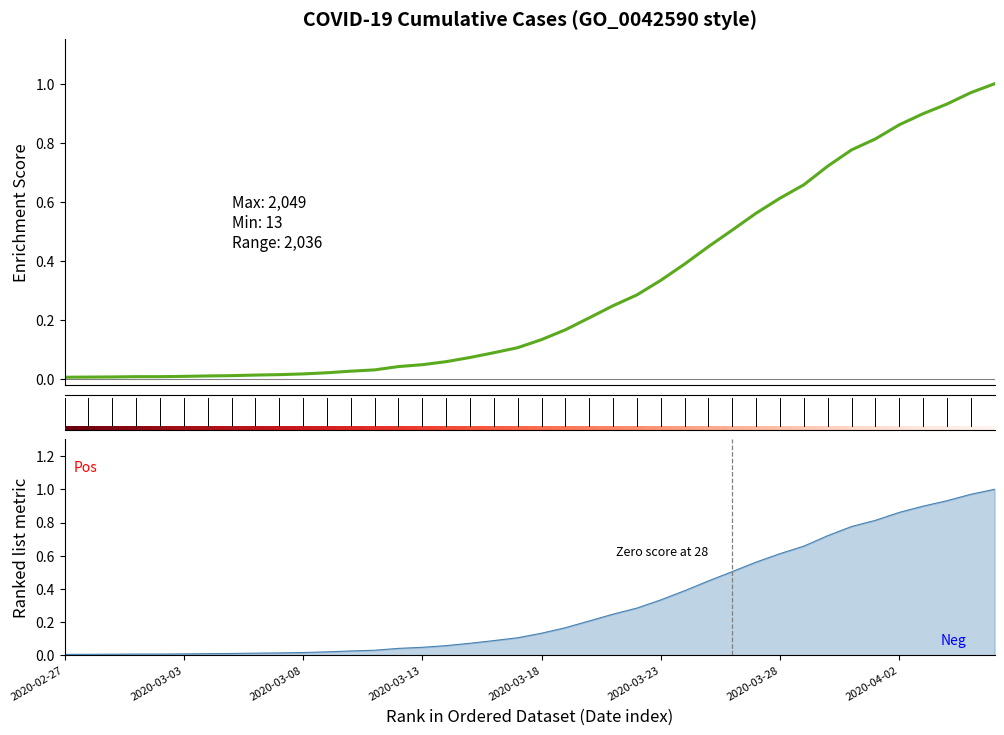

Reading right to left, what are all the values shown in this chart?

2020-04-06=1.0	2020-04-05=1.0	2020-04-04=0.9	2020-04-03=0.9	2020-04-02=0.9	2020-04-01=0.8	2020-03-31=0.8	2020-03-30=0.7	2020-03-29=0.7	2020-03-28=0.6	2020-03-27=0.6	2020-03-26=0.5	2020-03-25=0.4	2020-03-24=0.4	2020-03-23=0.3	2020-03-22=0.3	2020-03-21=0.2	2020-03-20=0.2	2020-03-19=0.2	2020-03-18=0.1	2020-03-17=0.1	2020-03-16=0.1	2020-03-15=0.1	2020-03-14=0.1	2020-03-13=0.0	2020-03-12=0.0	2020-03-11=0.0	2020-03-10=0.0	2020-03-09=0.0	2020-03-08=0.0	2020-03-07=0.0	2020-03-06=0.0	2020-03-05=0.0	2020-03-04=0.0	2020-03-03=0.0	2020-03-02=0.0	2020-03-01=0.0	2020-02-29=0.0	2020-02-28=0.0	2020-02-27=0.0